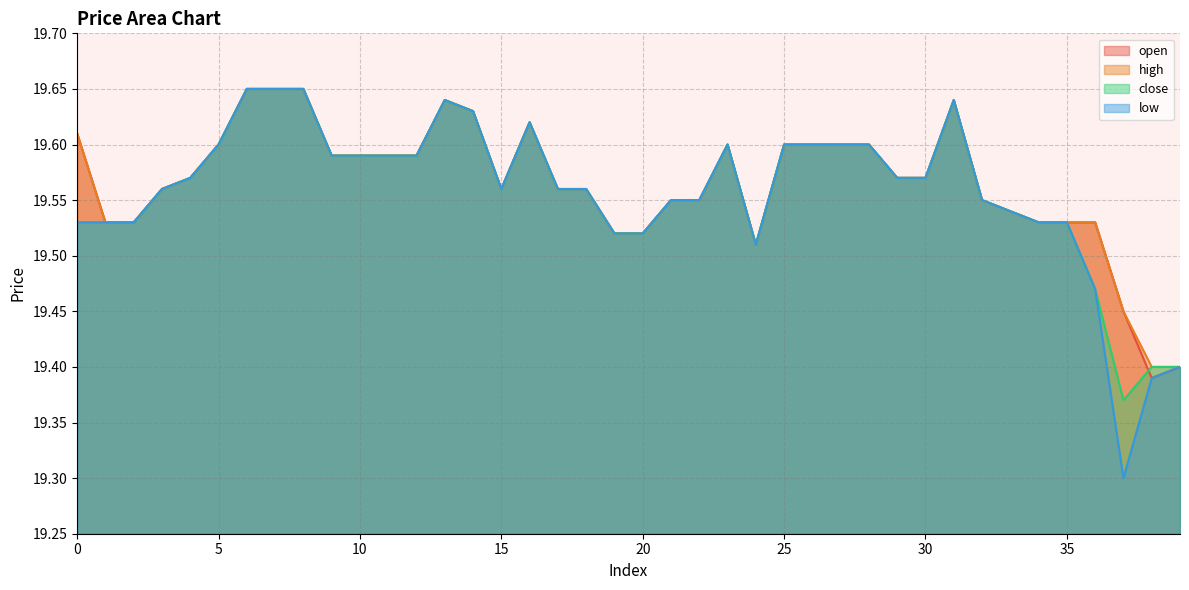

At which category is the sum across all series the highest?

6